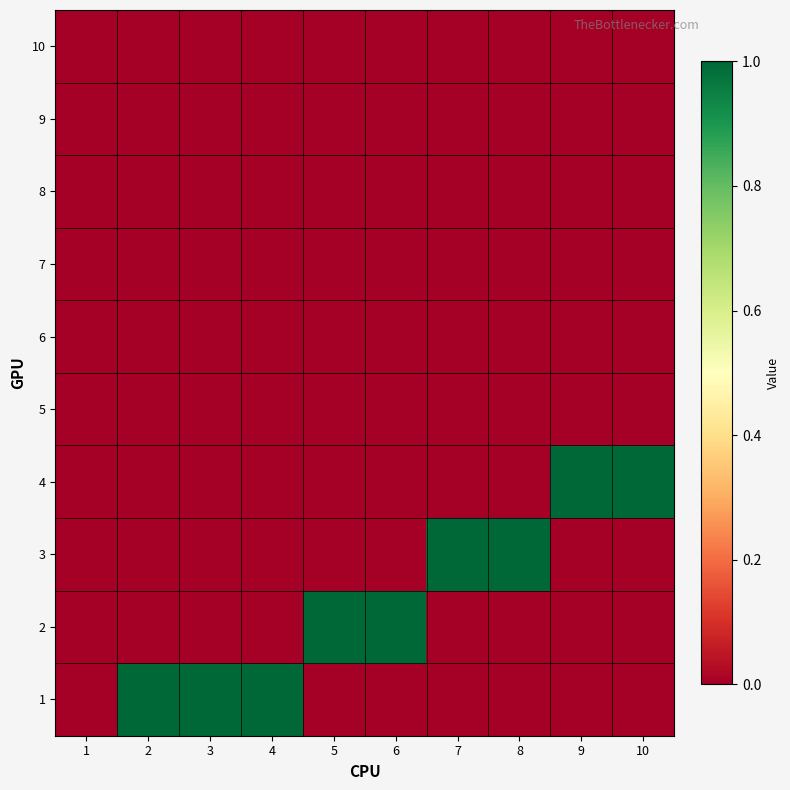

Reading right to left, list all the values displayed in this chart.

1: 10=0	9=0	8=0	7=0	6=0	5=0	4=1	3=1	2=1	1=0
2: 10=0	9=0	8=0	7=0	6=1	5=1	4=0	3=0	2=0	1=0
3: 10=0	9=0	8=1	7=1	6=0	5=0	4=0	3=0	2=0	1=0
4: 10=1	9=1	8=0	7=0	6=0	5=0	4=0	3=0	2=0	1=0
5: 10=0	9=0	8=0	7=0	6=0	5=0	4=0	3=0	2=0	1=0
6: 10=0	9=0	8=0	7=0	6=0	5=0	4=0	3=0	2=0	1=0
7: 10=0	9=0	8=0	7=0	6=0	5=0	4=0	3=0	2=0	1=0
8: 10=0	9=0	8=0	7=0	6=0	5=0	4=0	3=0	2=0	1=0
9: 10=0	9=0	8=0	7=0	6=0	5=0	4=0	3=0	2=0	1=0
10: 10=0	9=0	8=0	7=0	6=0	5=0	4=0	3=0	2=0	1=0